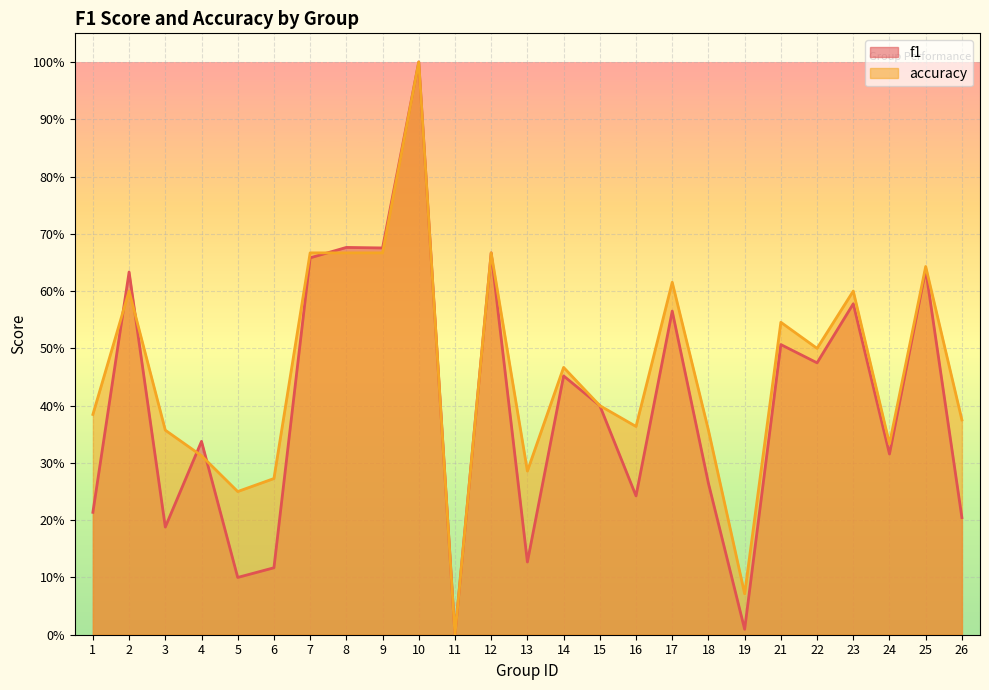

What is the total value across all series at 16?

0.6